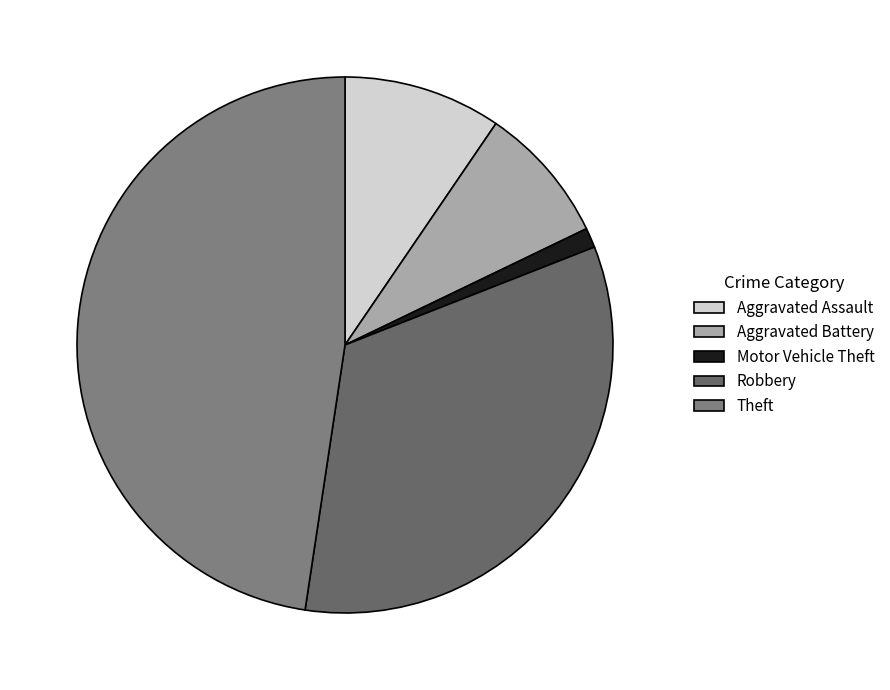

Is it true that Theft is 40% of the pie?

False